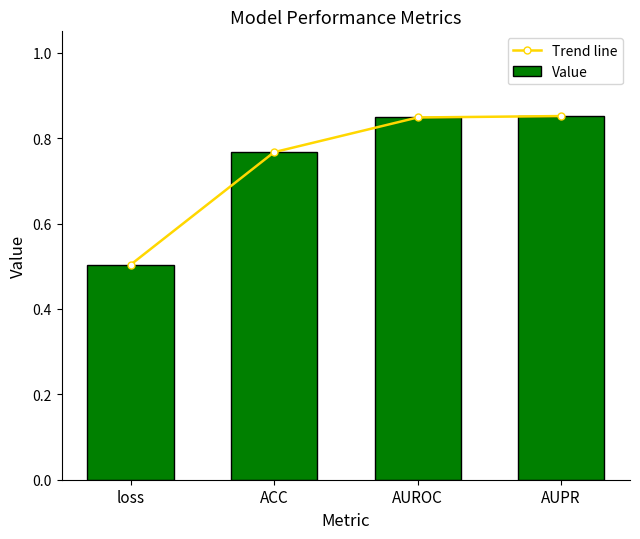

Which category has the highest value in the Trend line series?

AUPR